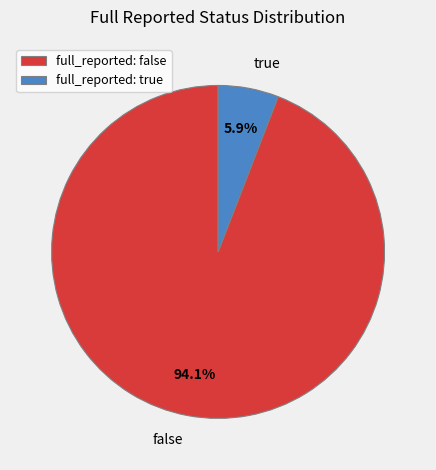

True or false: false accounts for 83% of the total.

False